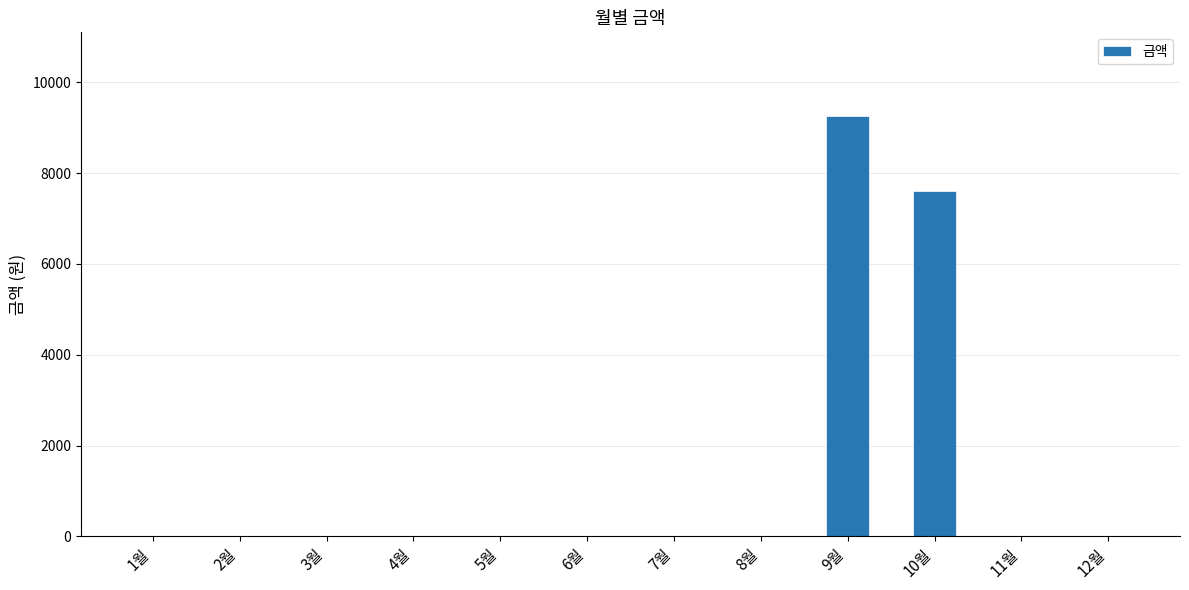

Reading left to right, transcribe all the data shown in this chart.

0	0	0	0	0	0	0	0	9250	7610	0	0